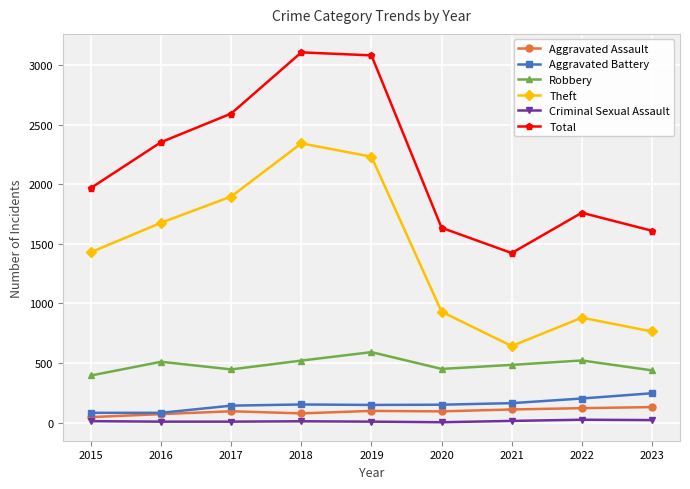

What is the highest value of the Robbery series?

591